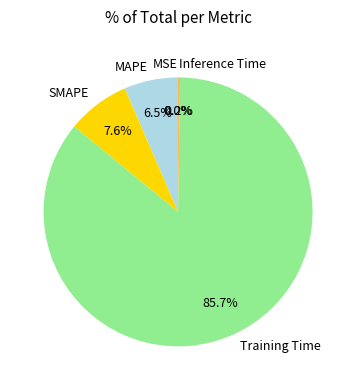

To the nearest percent, what is the difference between the largest and smallest slice percentages?

86%